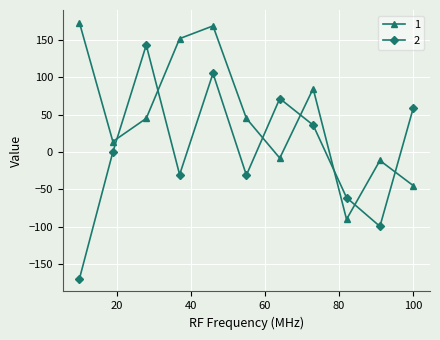

How many values in the 2 series are below 0?

5